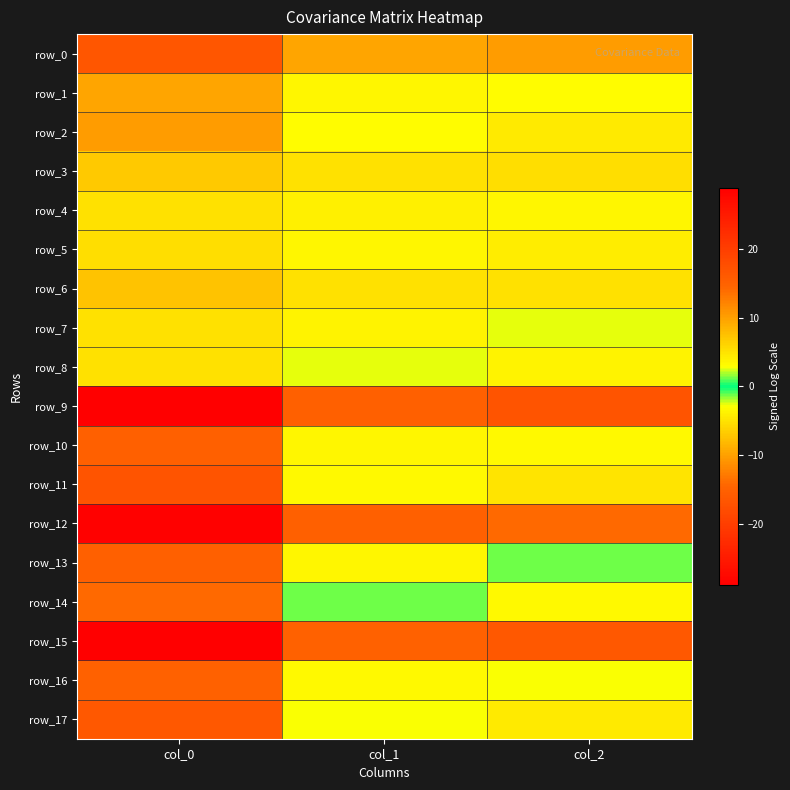

Between col_0 and col_2, which is larger?

col_0